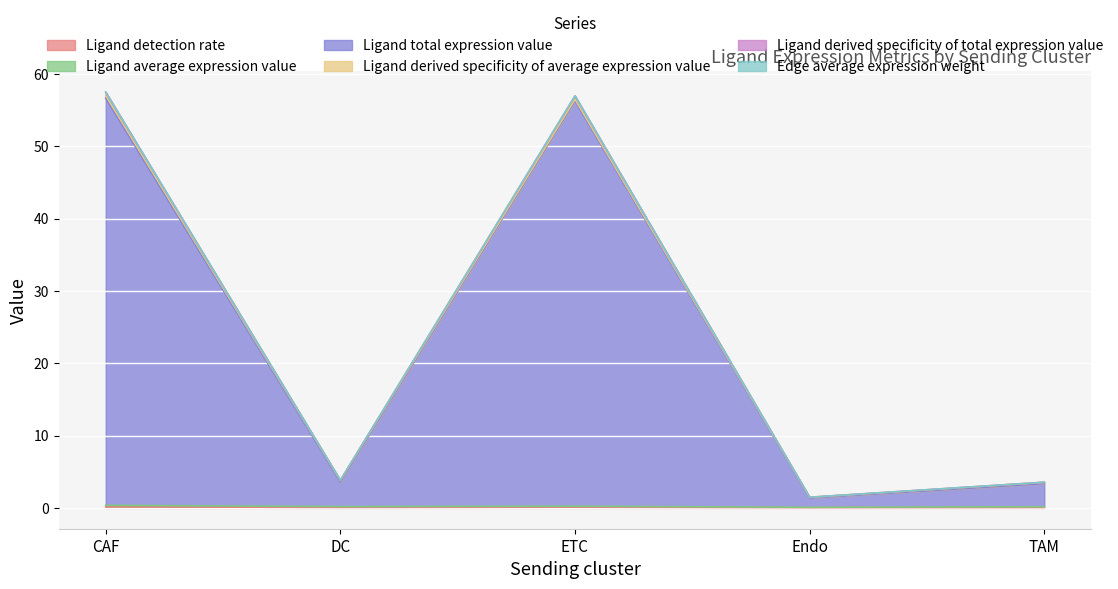

Where is the first local minimum for Ligand derived specificity of total expression value?

DC